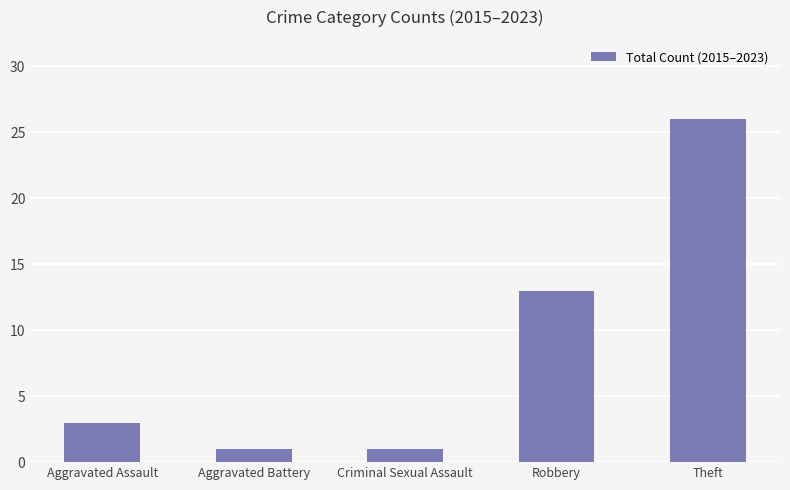

How many categories are shown in the chart?

5